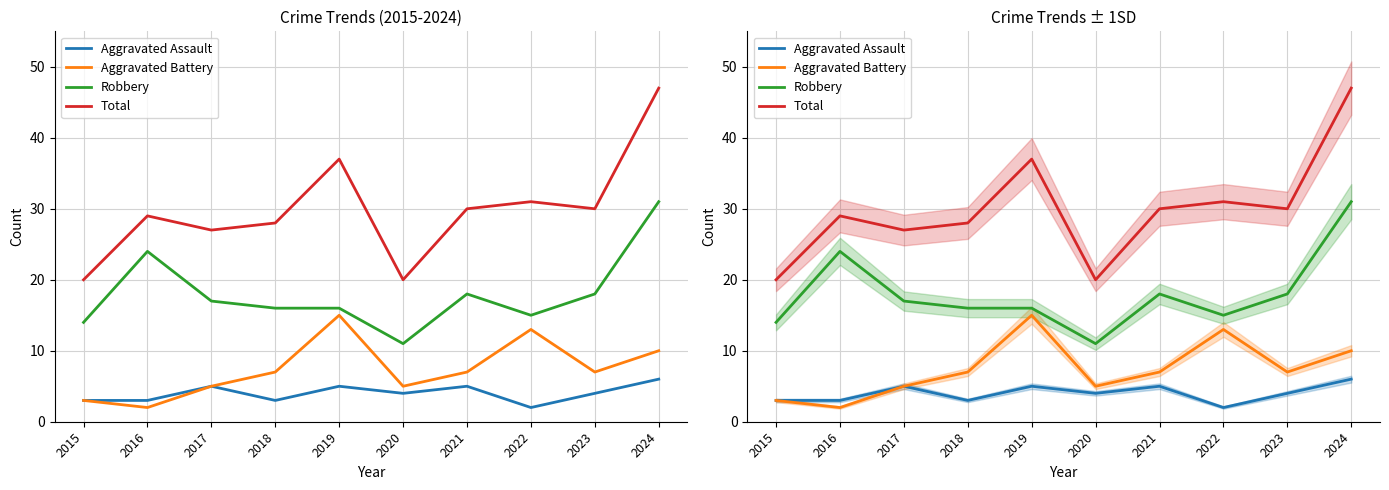

What is the difference between the highest and lowest values at 2015?

17